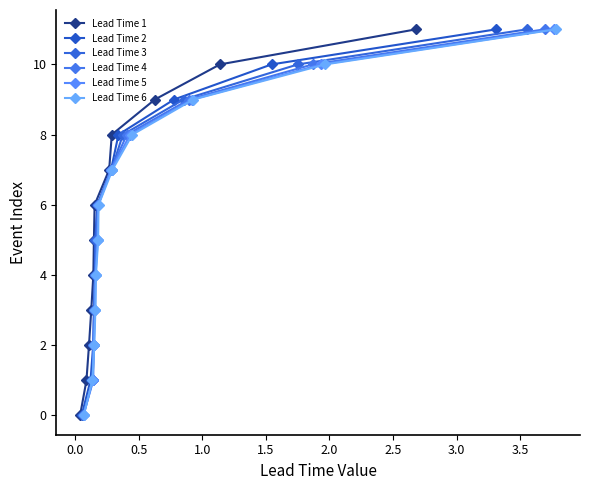

True or false: Lead Time 1 has more than 2 points higher than both neighbors.

False